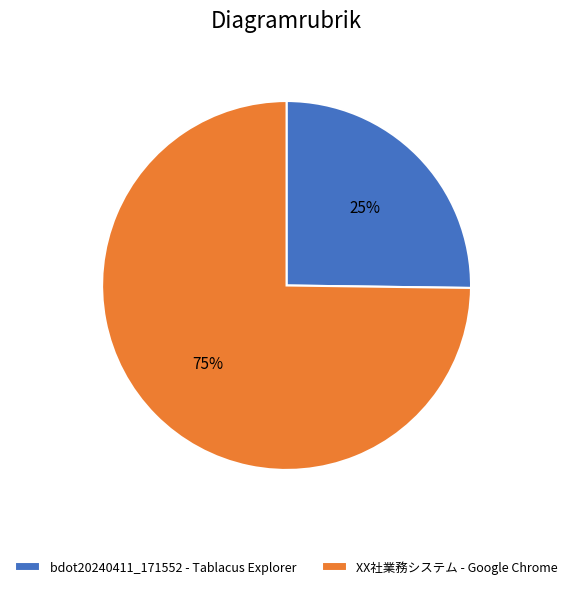

The XX社業務システム - Google Chrome slice represents 67% of the pie. True or false?

False